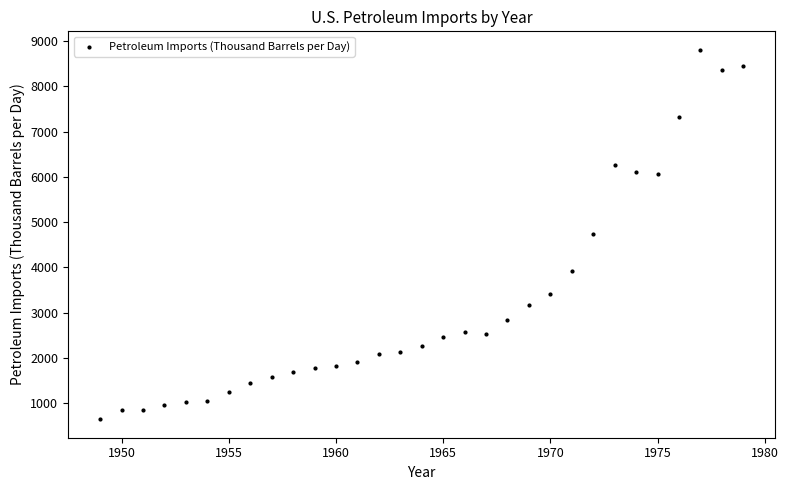

What is the range of X values (max minus min)?

30.0